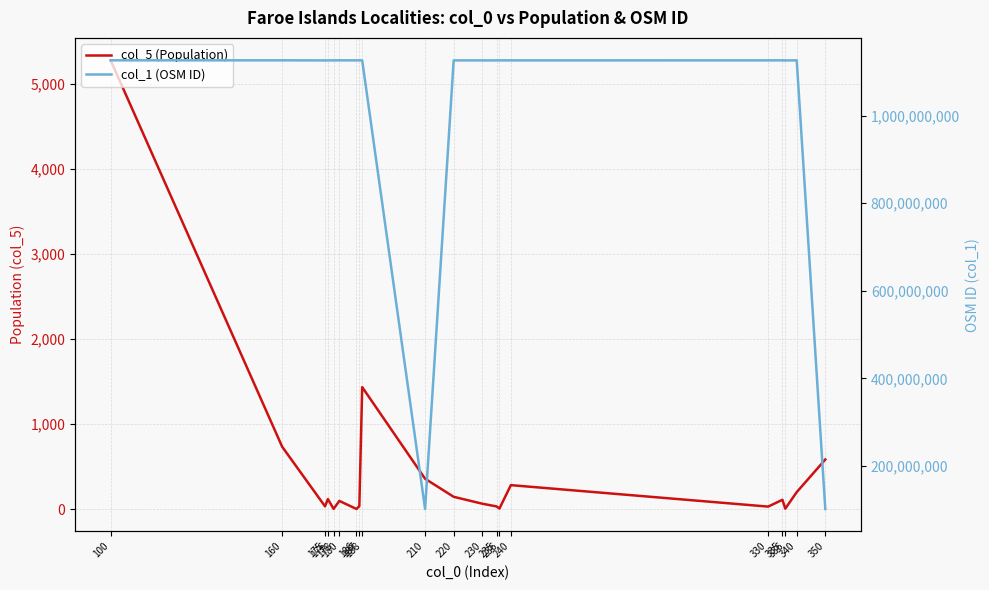

At which category does col_1 (OSM ID) reach its first local peak?

160